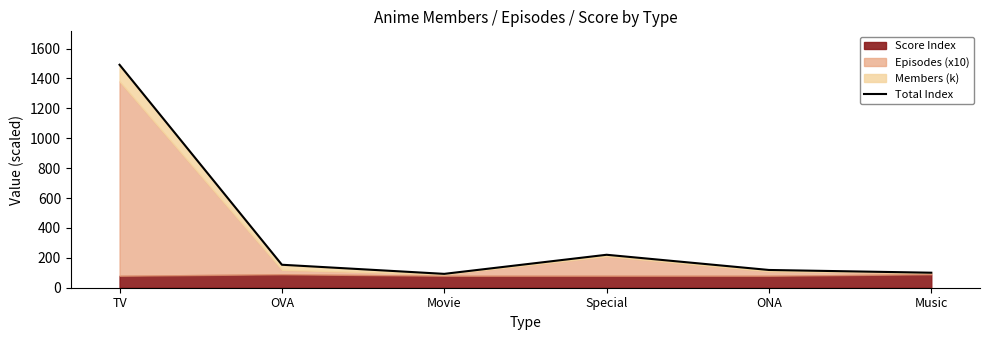

Reading left to right, extract all data points from this chart.

1491.2	153.6	92.7	220.4	118.7	100.4